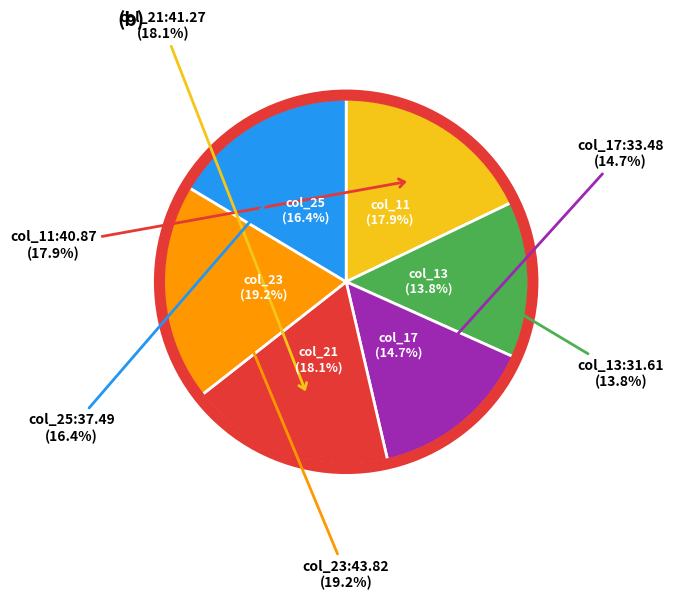

Which category has the biggest portion of the pie?

col_23